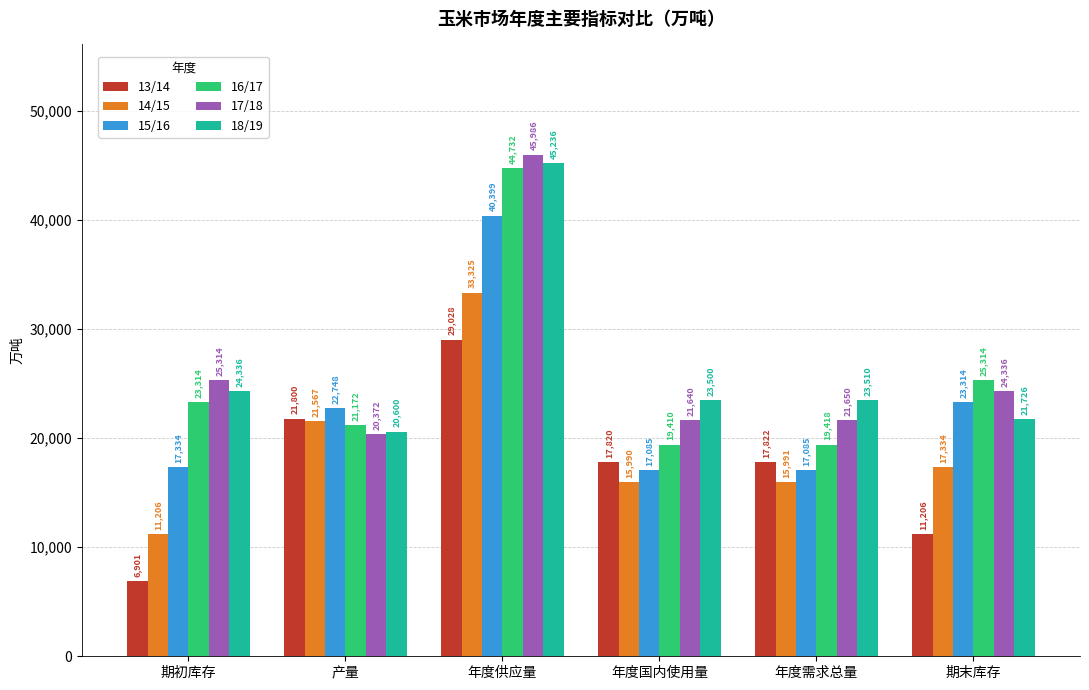

How many series are shown in this chart?

6